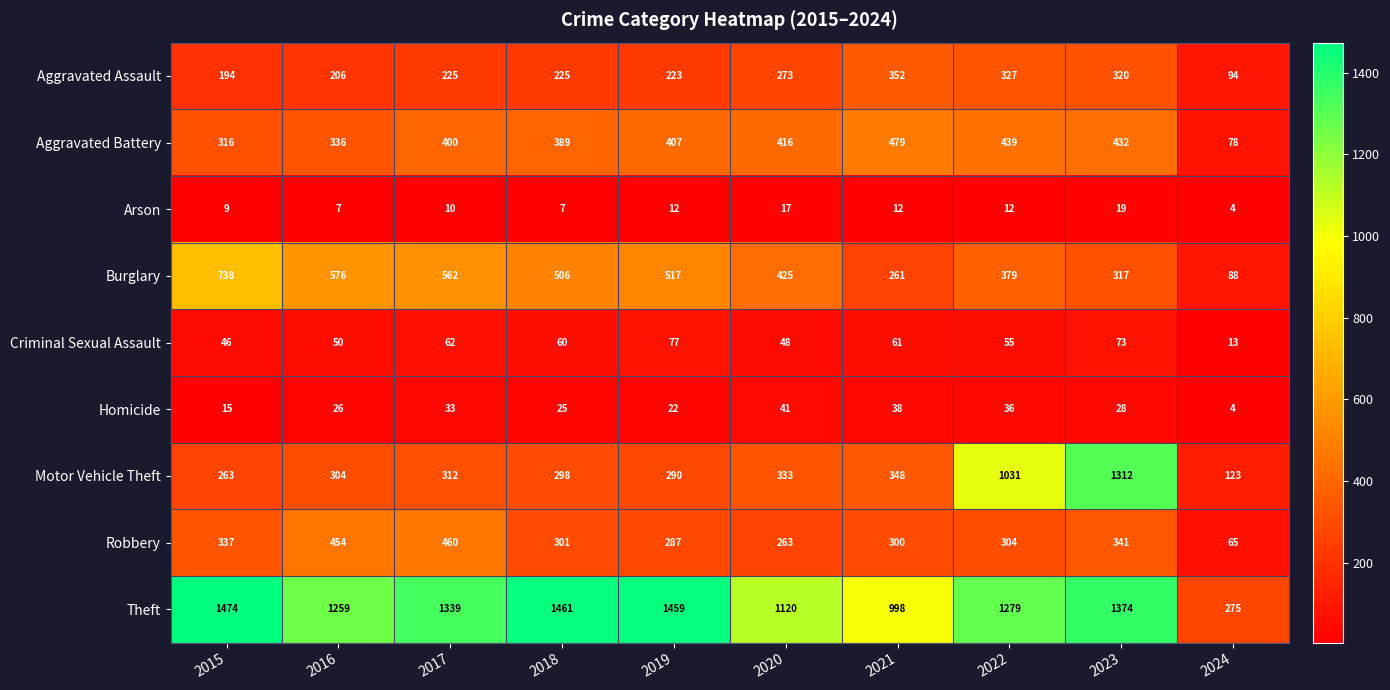

What is the difference between the highest and lowest values at 2016?

1252